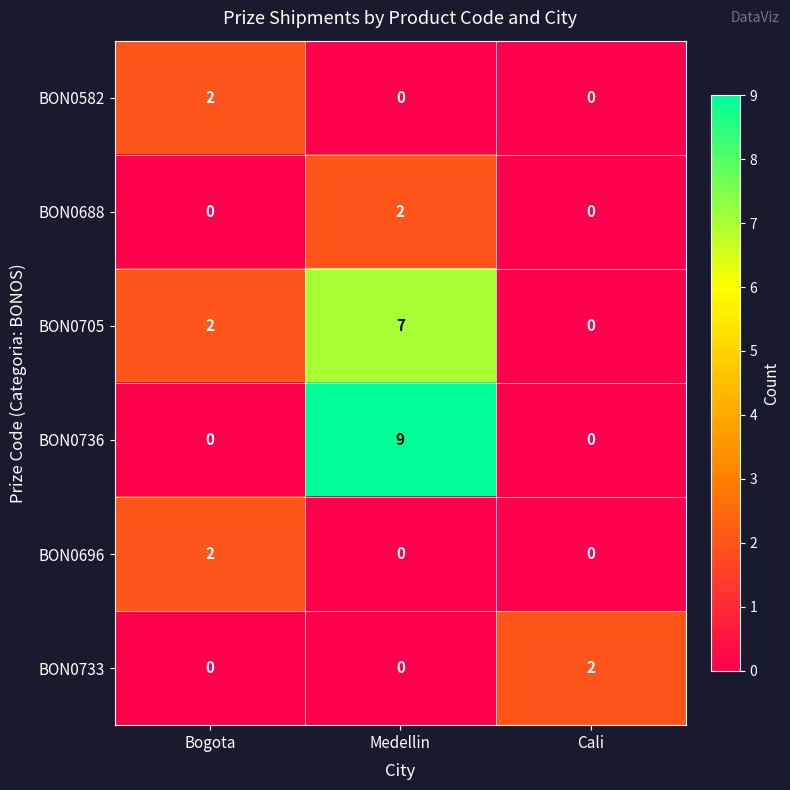

Count the BON0736 values in the range 0 to 9.

3